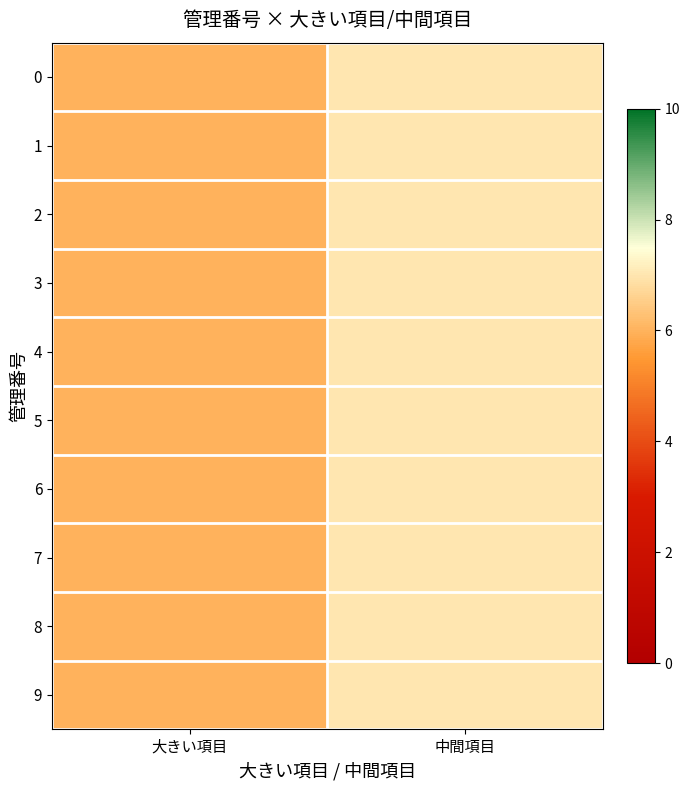

At how many categories does at least one series exceed 6?

1